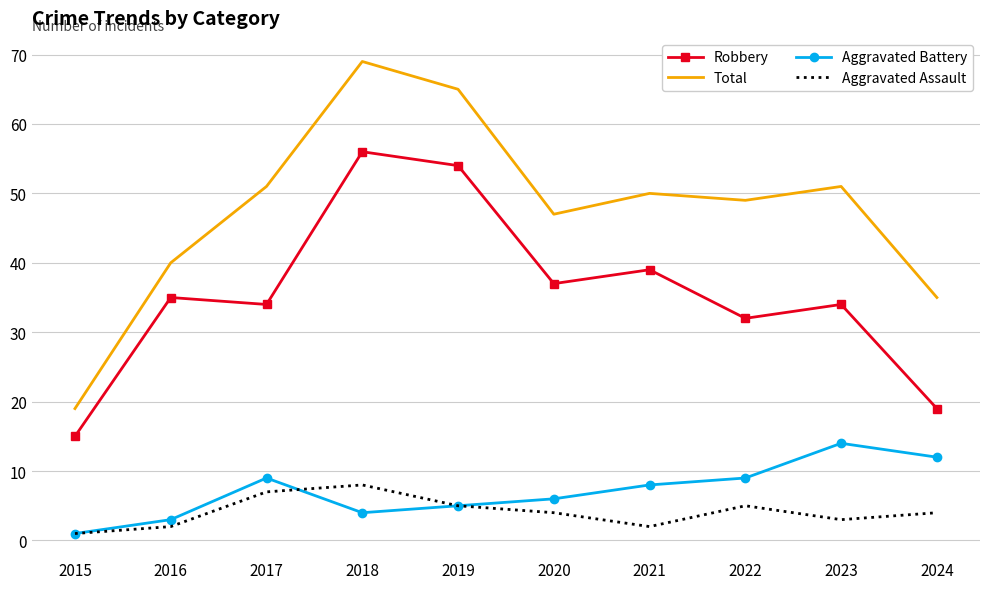

At which category is the sum across all series the highest?

2018